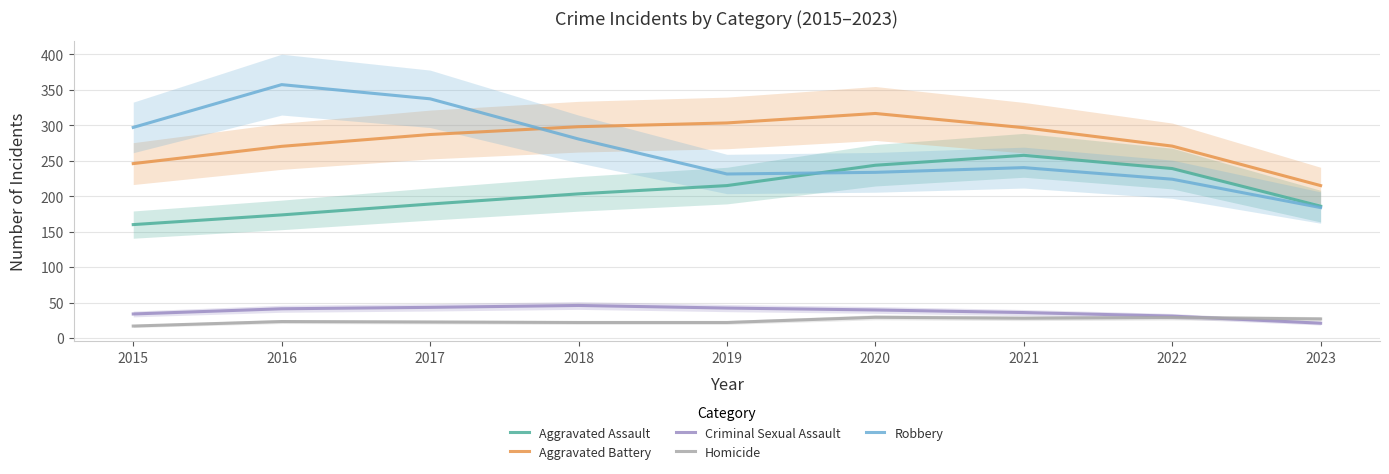

Reading right to left, transcribe all the data shown in this chart.

Aggravated Assault: 186.0	239.0	257.7	243.7	215.0	203.3	189.0	173.7	160.0
Aggravated Battery: 215.0	270.7	296.7	316.7	303.3	298.0	287.0	270.3	246.0
Criminal Sexual Assault: 21.0	31.0	36.0	39.7	42.3	46.0	43.3	41.3	34.0
Homicide: 27.0	29.0	28.0	29.3	22.0	22.0	22.7	23.3	17.0
Robbery: 184.0	224.0	240.3	233.7	231.3	280.7	337.3	357.3	297.0